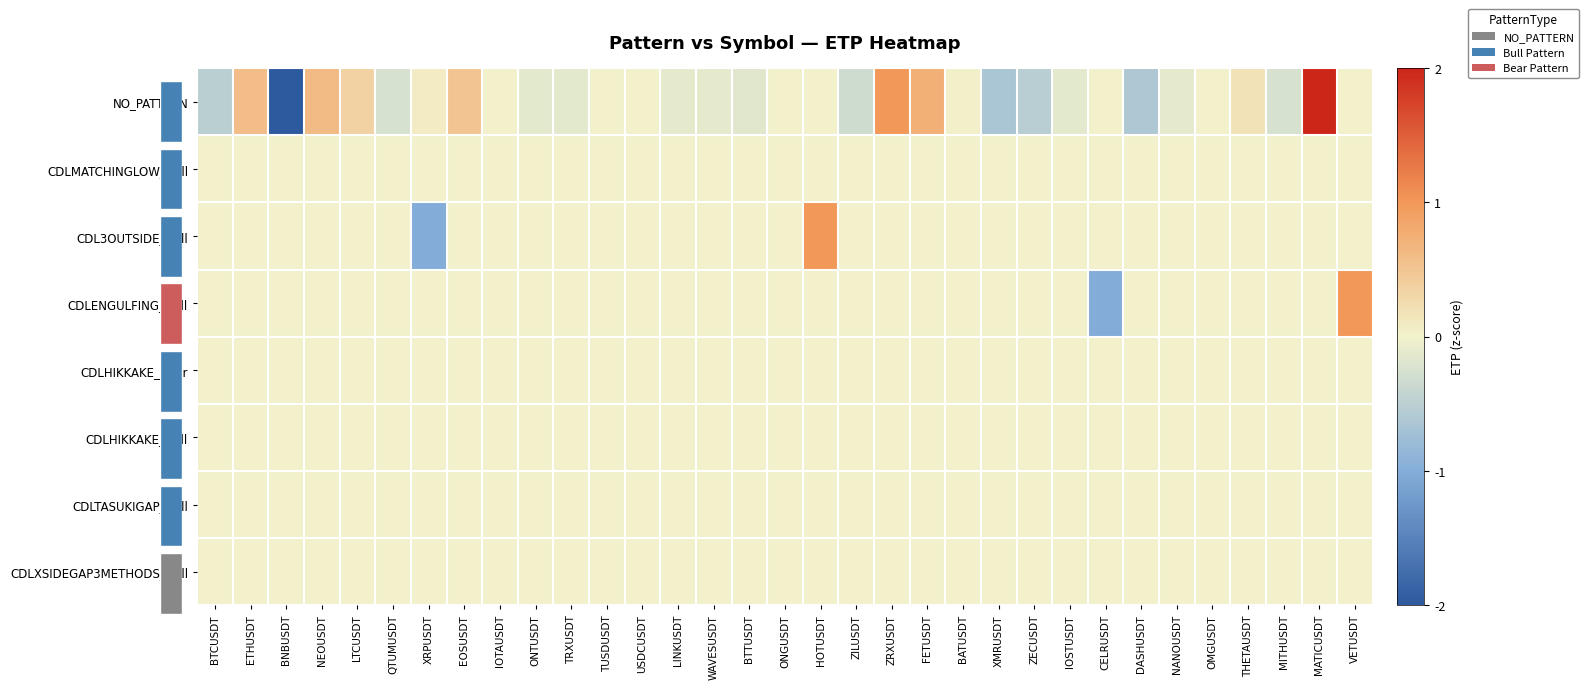

How many data points in NO_PATTERN are less than 0?

15